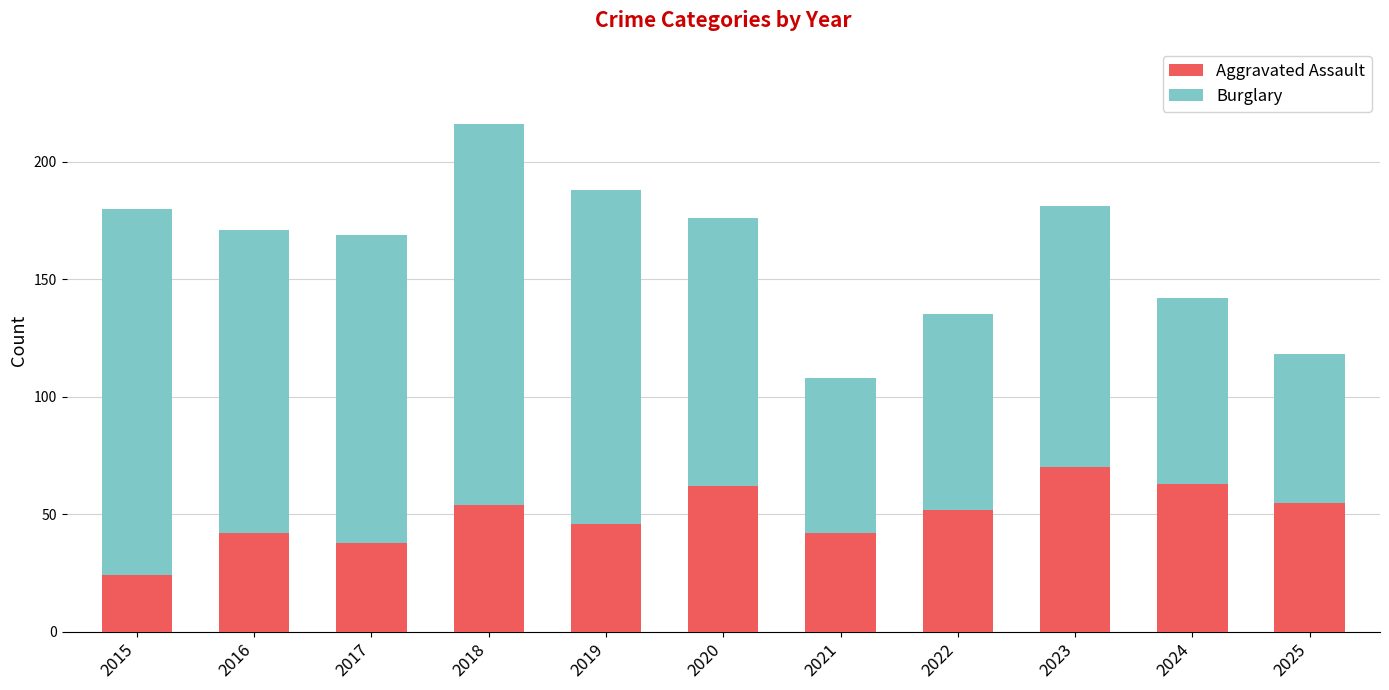

What is the sum of all Aggravated Assault values?

548